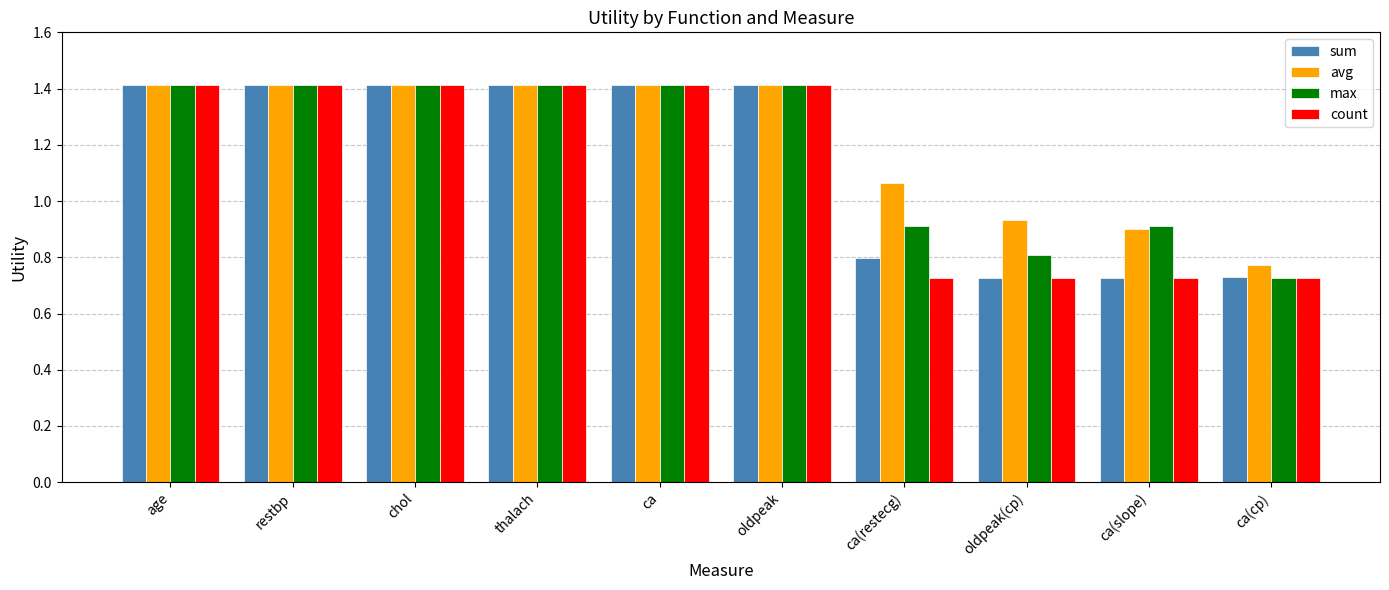

Read the avg value at age.

1.4